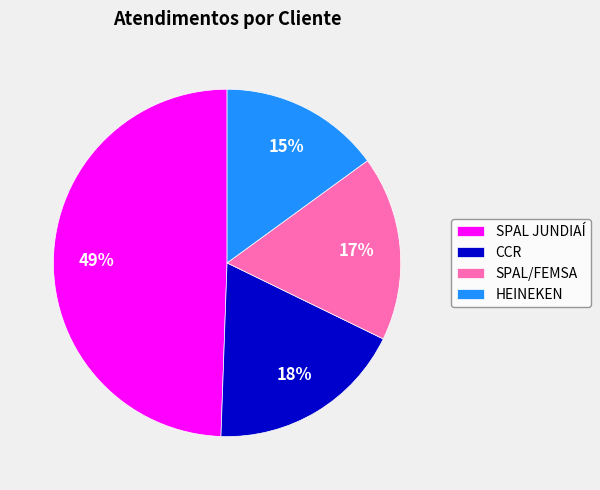

How many segments does this pie chart have?

4